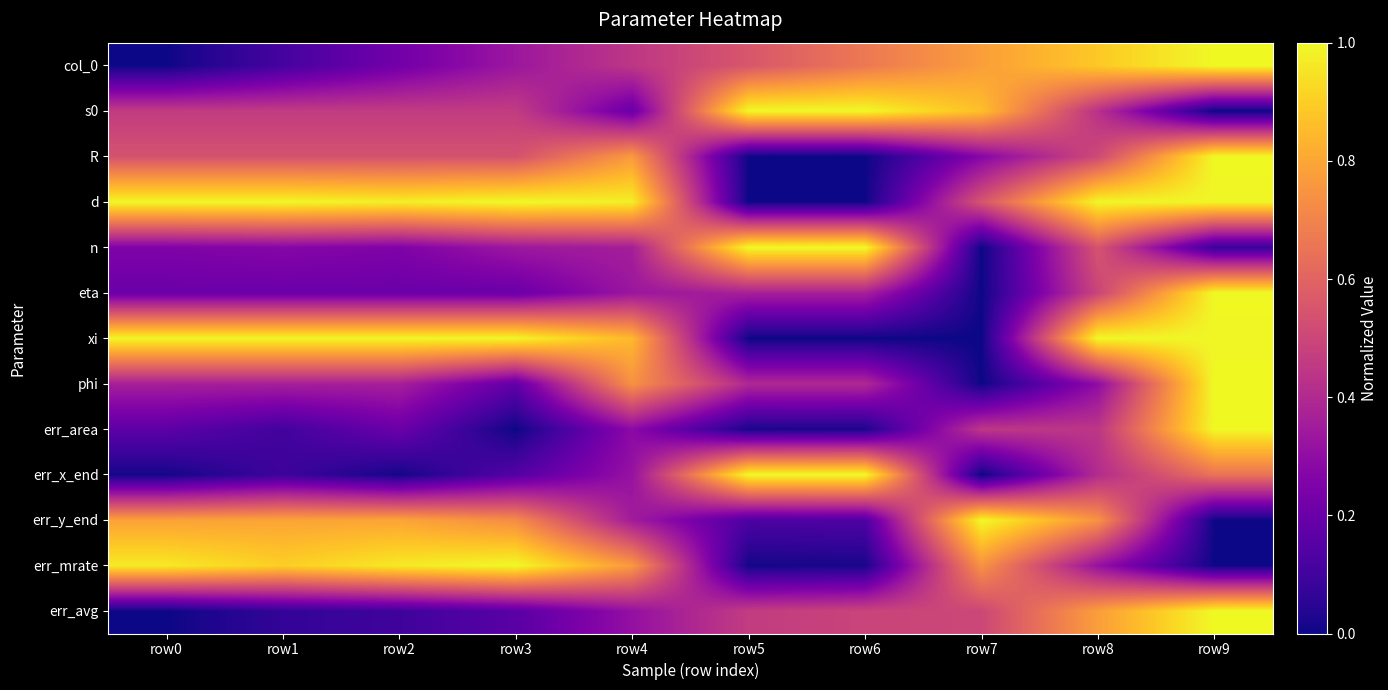

Reading left to right, list all the values displayed in this chart.

col_0: row0=0.0	row1=0.1	row2=0.2	row3=0.3	row4=0.4	row5=0.6	row6=0.7	row7=0.8	row8=0.9	row9=1.0
s0: row0=0.5	row1=0.5	row2=0.5	row3=0.5	row4=0.2	row5=1.0	row6=1.0	row7=0.9	row8=0.4	row9=0.0
R: row0=0.5	row1=0.5	row2=0.5	row3=0.5	row4=0.8	row5=0.0	row6=0.0	row7=0.3	row8=0.5	row9=1.0
d: row0=1.0	row1=1.0	row2=1.0	row3=1.0	row4=1.0	row5=0.0	row6=0.0	row7=0.5	row8=1.0	row9=1.0
n: row0=0.3	row1=0.3	row2=0.3	row3=0.3	row4=0.4	row5=1.0	row6=1.0	row7=0.0	row8=0.5	row9=0.1
eta: row0=0.2	row1=0.2	row2=0.2	row3=0.2	row4=0.3	row5=0.4	row6=0.4	row7=0.0	row8=0.5	row9=1.0
xi: row0=1.0	row1=1.0	row2=1.0	row3=1.0	row4=0.8	row5=0.0	row6=0.0	row7=0.0	row8=1.0	row9=1.0
phi: row0=0.4	row1=0.4	row2=0.4	row3=0.2	row4=0.7	row5=0.4	row6=0.4	row7=0.0	row8=0.3	row9=1.0
err_area: row0=0.2	row1=0.1	row2=0.2	row3=0.0	row4=0.3	row5=0.0	row6=0.0	row7=0.4	row8=0.4	row9=1.0
err_x_end: row0=0.0	row1=0.1	row2=0.0	row3=0.1	row4=0.3	row5=1.0	row6=1.0	row7=0.0	row8=0.4	row9=0.6
err_y_end: row0=0.8	row1=0.8	row2=0.8	row3=0.7	row4=0.4	row5=0.1	row6=0.1	row7=1.0	row8=0.7	row9=0.0
err_mrate: row0=1.0	row1=0.9	row2=1.0	row3=1.0	row4=0.8	row5=0.0	row6=0.0	row7=0.7	row8=0.3	row9=0.0
err_avg: row0=0.0	row1=0.1	row2=0.1	row3=0.2	row4=0.3	row5=0.5	row6=0.5	row7=0.5	row8=0.8	row9=1.0